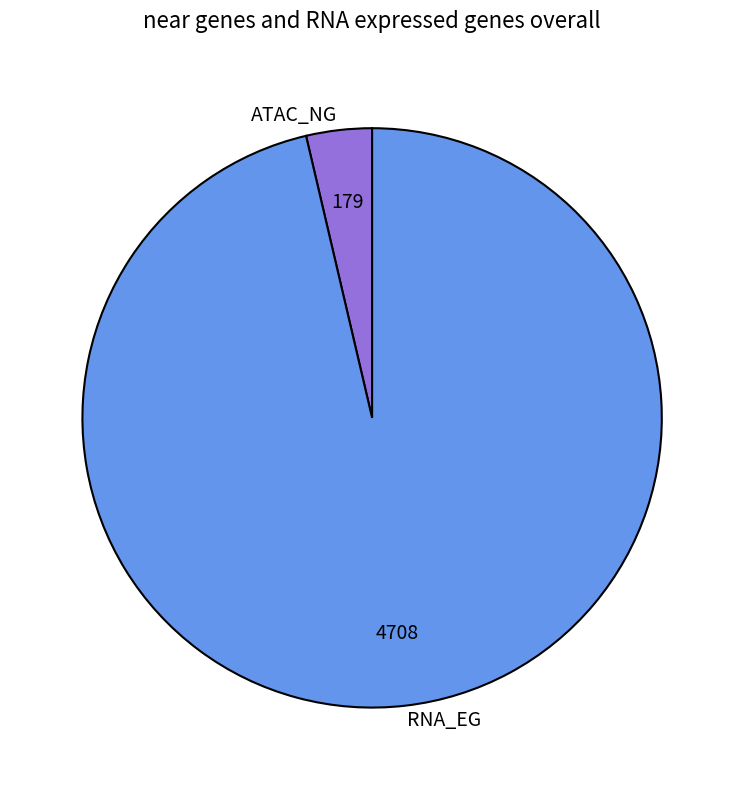

How many slices are in this pie chart?

2